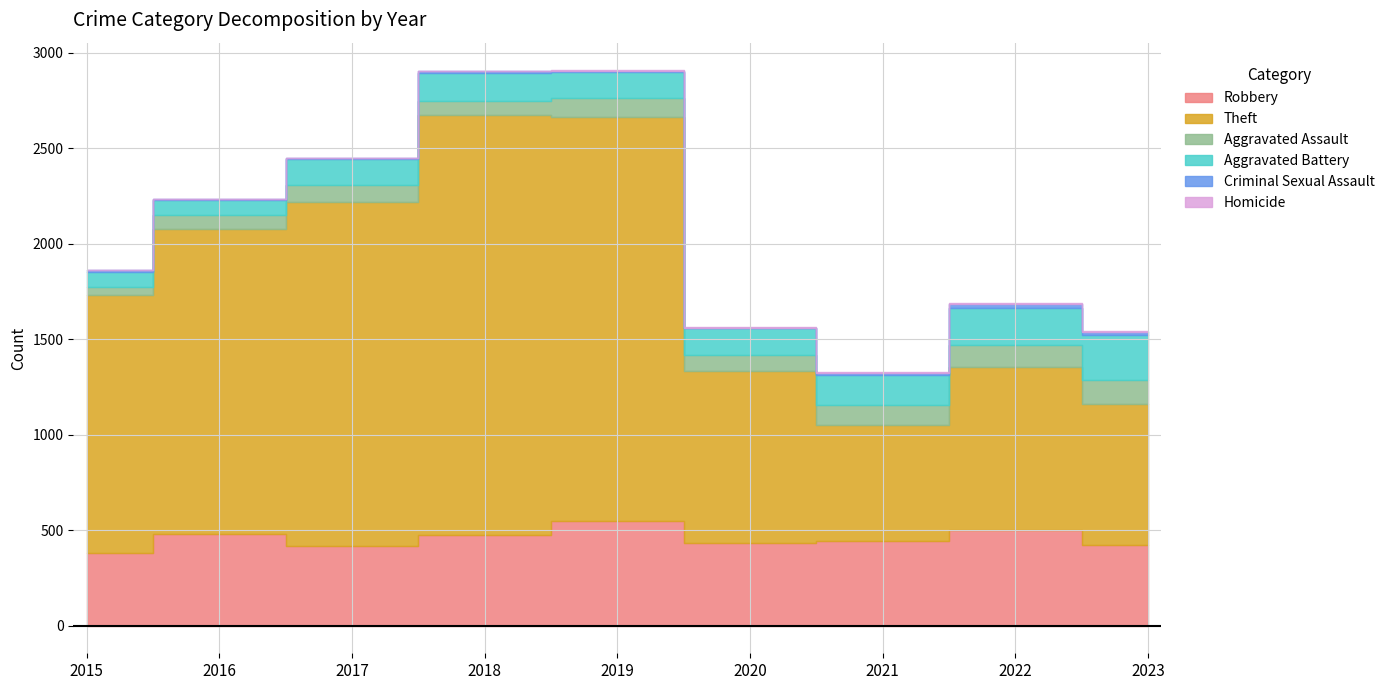

Does the chart have visible grid lines?

Yes